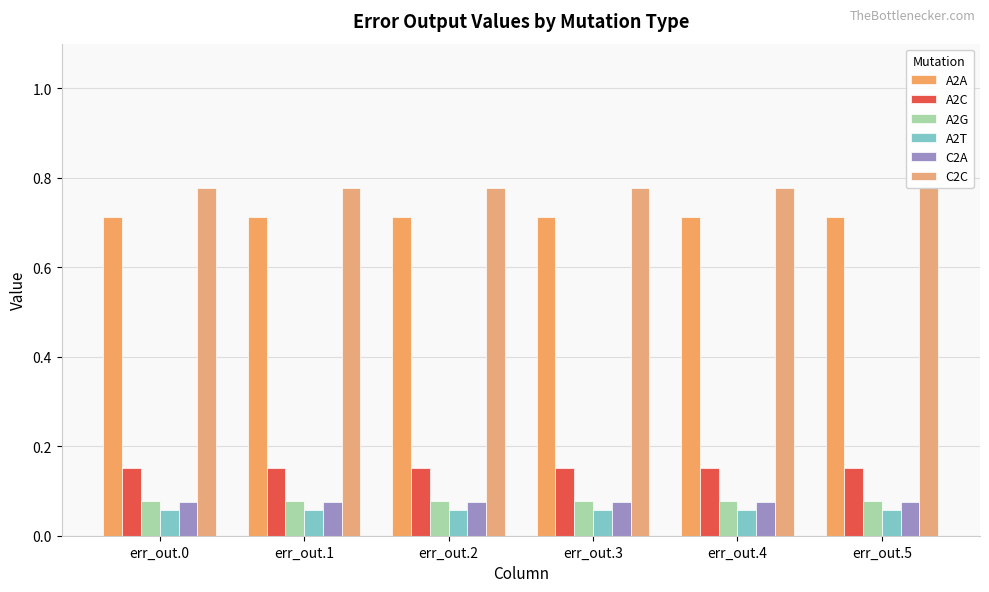

Is it true that A2C equals 0.2 at err_out.4?

False